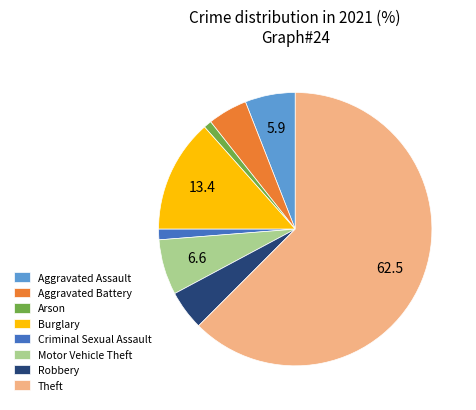

Which category has the biggest portion of the pie?

Theft